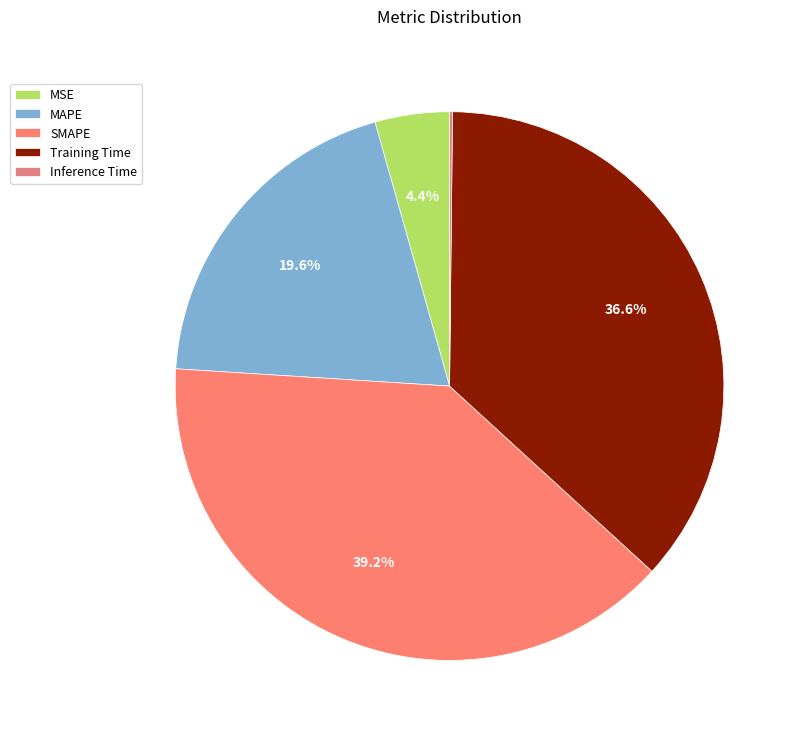

To the nearest percent, what is the combined percentage of MAPE and MSE?

24%